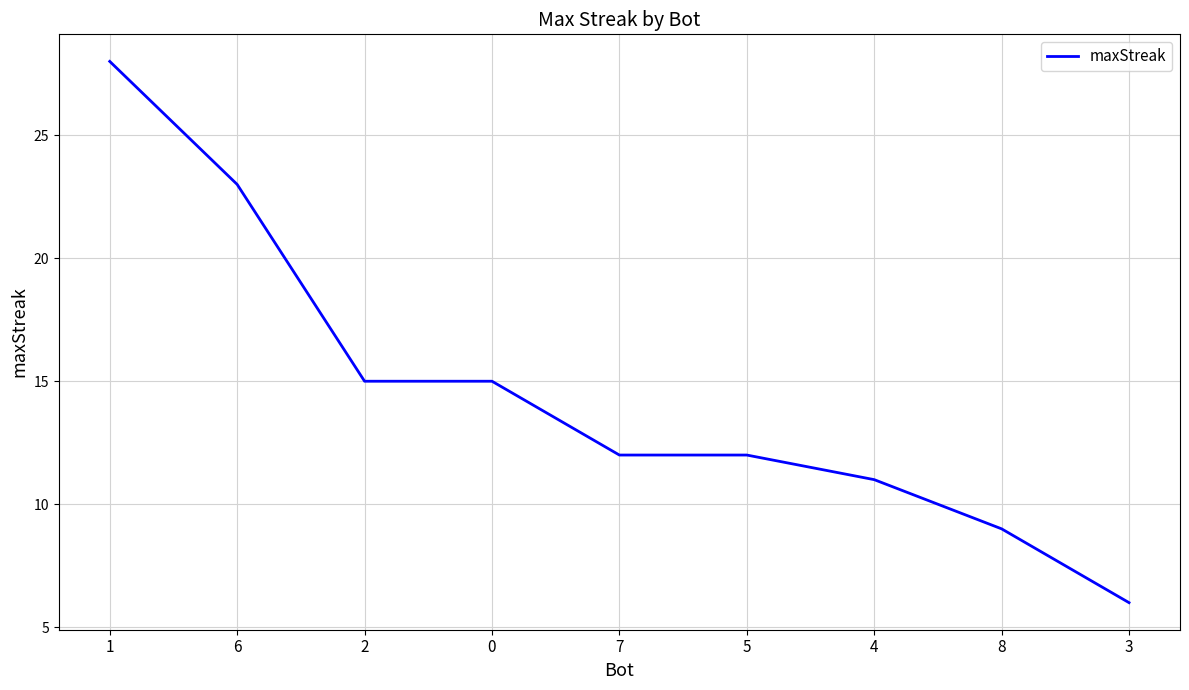

What is the smallest value displayed?

6